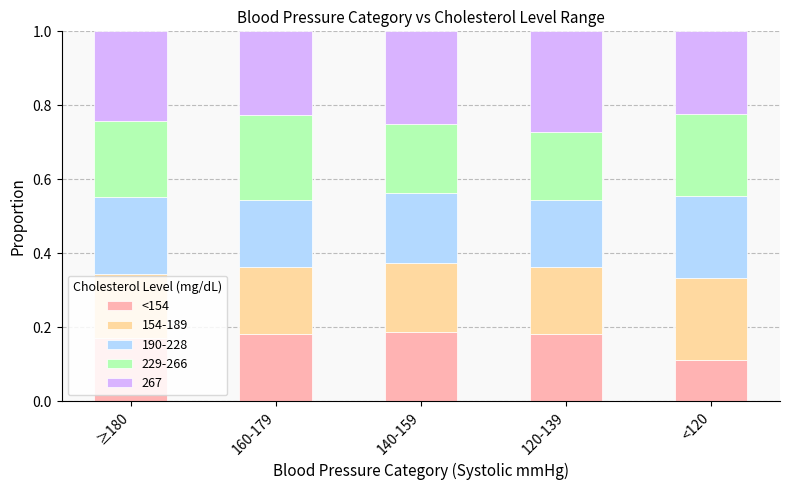

Which category has the lowest value in the <154 series?

<120